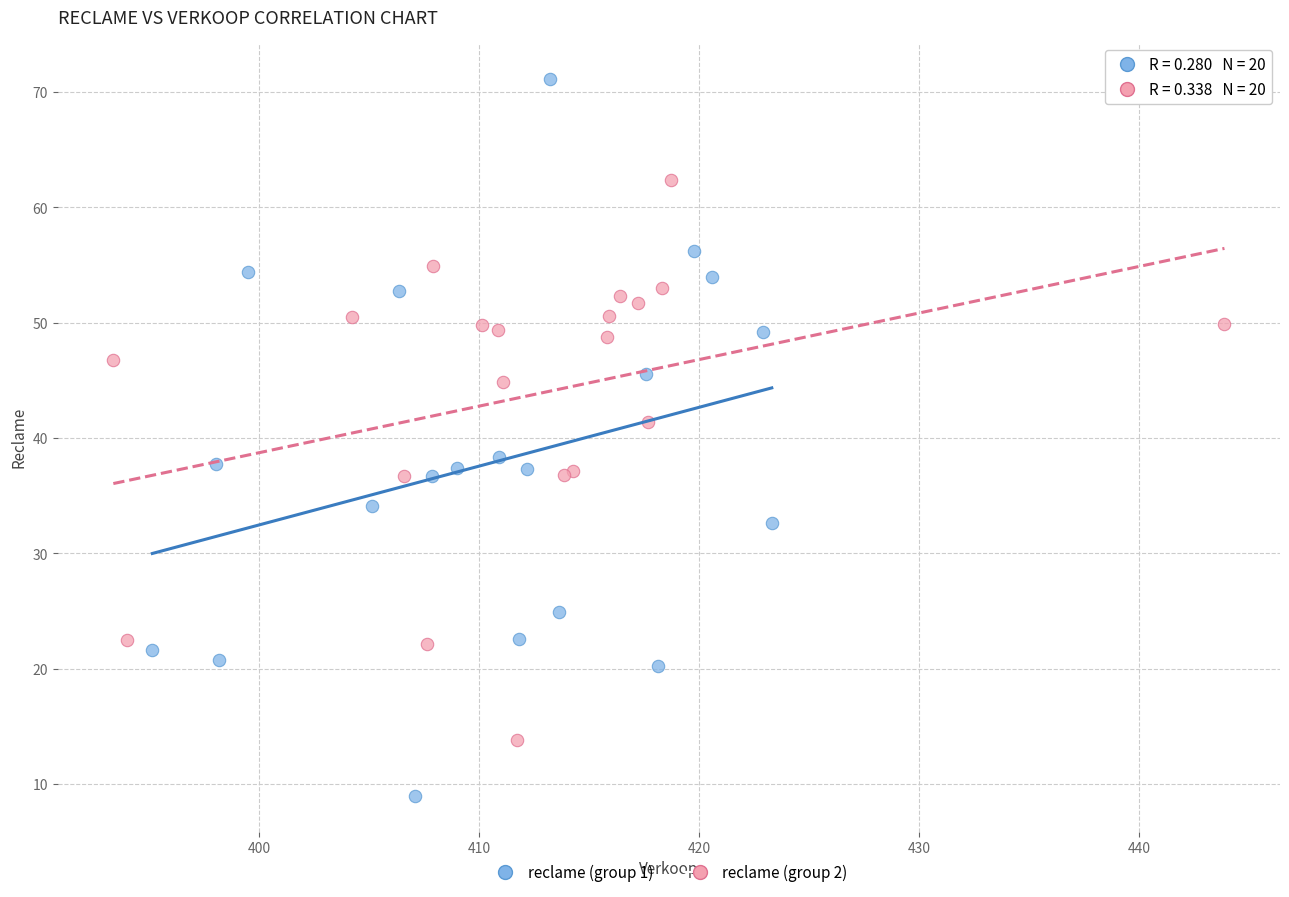

Which series reaches the minimum Y coordinate?

reclame (group 1)